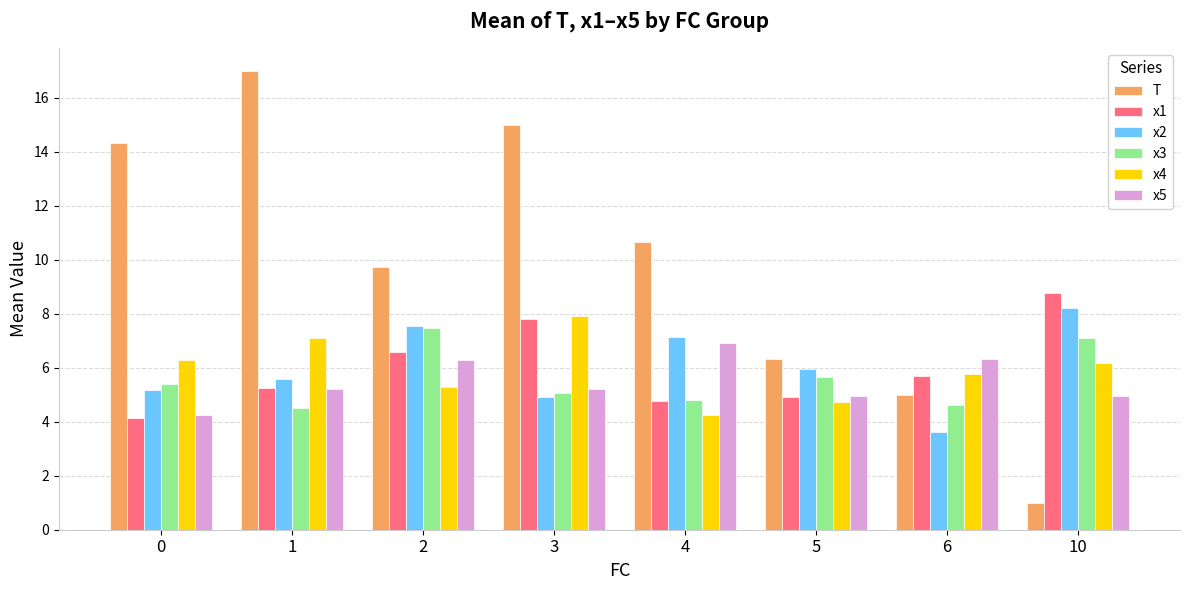

Reading left to right, transcribe all the data shown in this chart.

T: 14.3	17.0	9.8	15.0	10.7	6.3	5.0	1.0
x1: 4.1	5.3	6.6	7.8	4.8	4.9	5.7	8.8
x2: 5.2	5.6	7.5	4.9	7.1	6.0	3.6	8.2
x3: 5.4	4.5	7.5	5.1	4.8	5.7	4.6	7.1
x4: 6.3	7.1	5.3	7.9	4.3	4.7	5.8	6.2
x5: 4.3	5.2	6.3	5.2	6.9	4.9	6.3	4.9